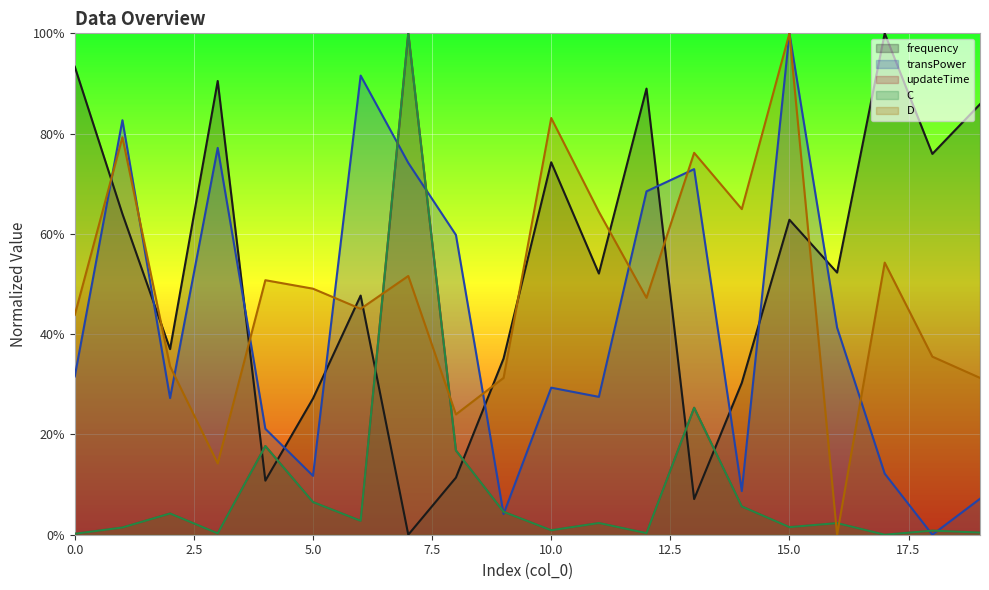

What is the average value of the frequency series?

0.5